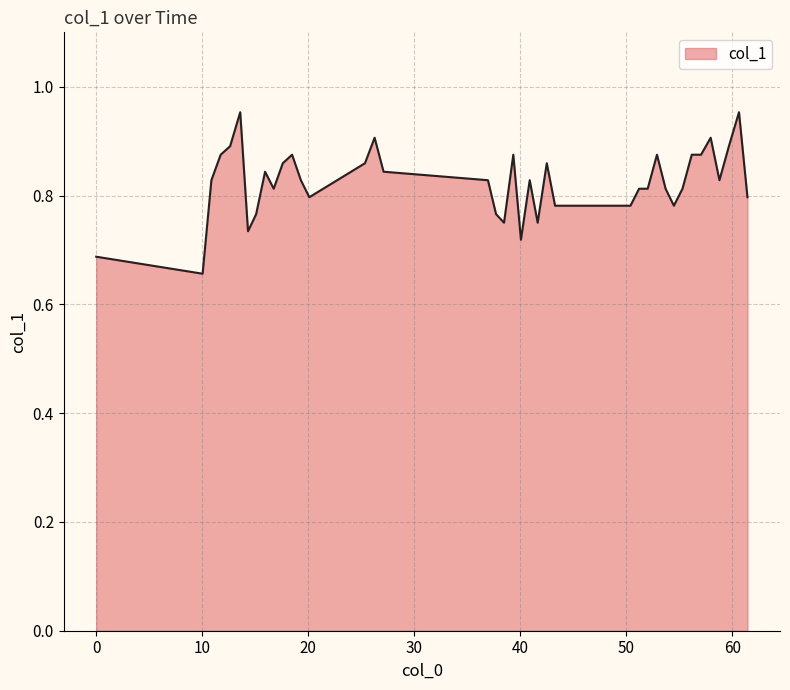

What is the difference between the maximum and minimum values?

0.3